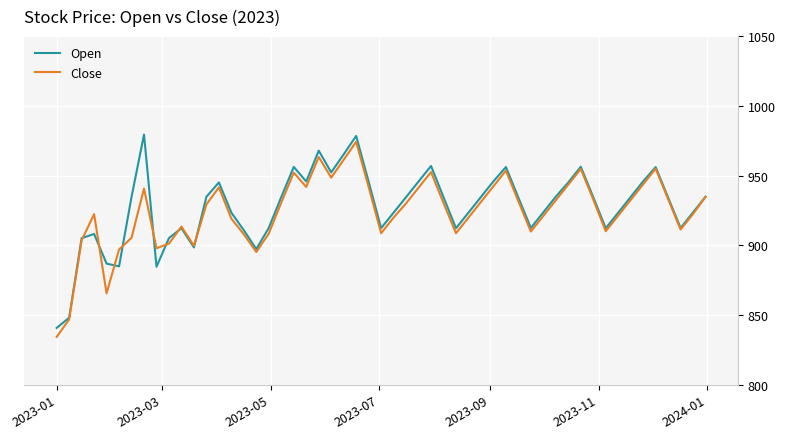

How many lines are shown in the chart?

2